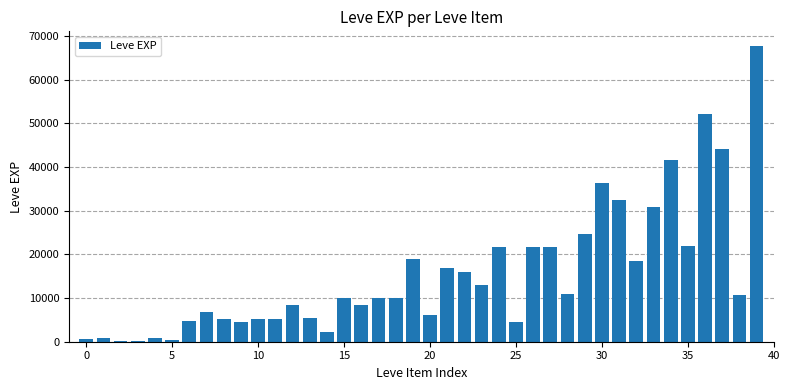

What is the sum of all values?

621610